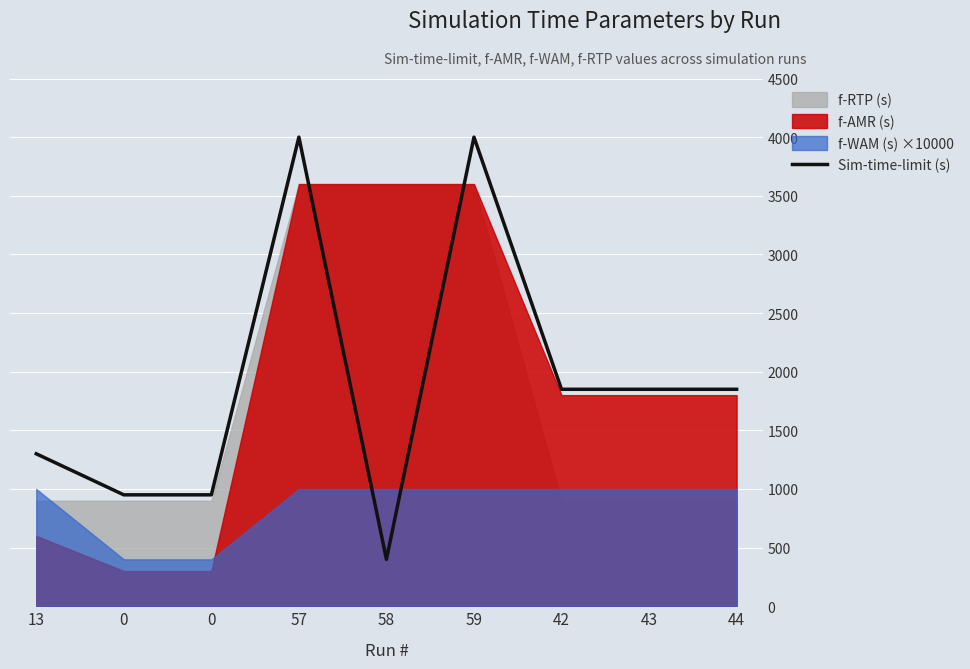

Reading right to left, what are all the values shown in this chart?

1850	1850	1850	4000	400	4000	950	950	1300